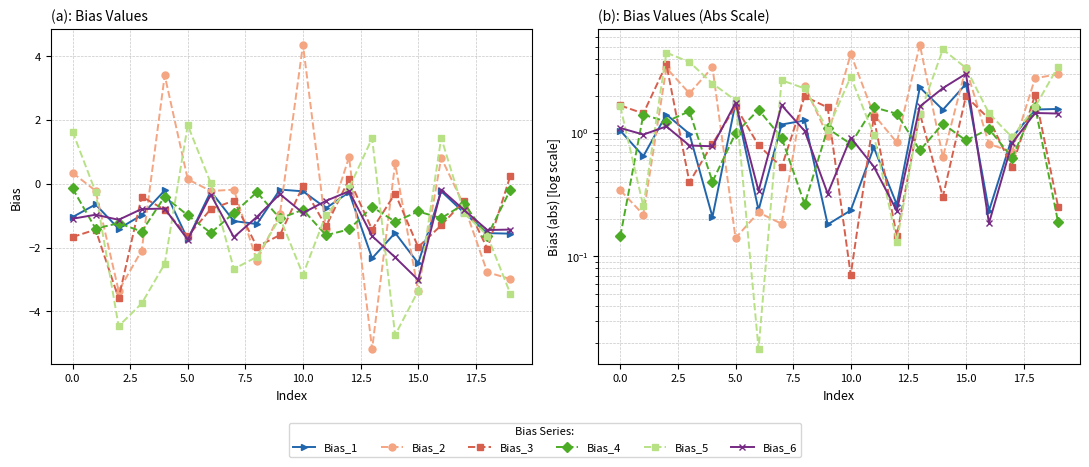

True or false: Bias_5 and Bias_2 cross at least once.

True